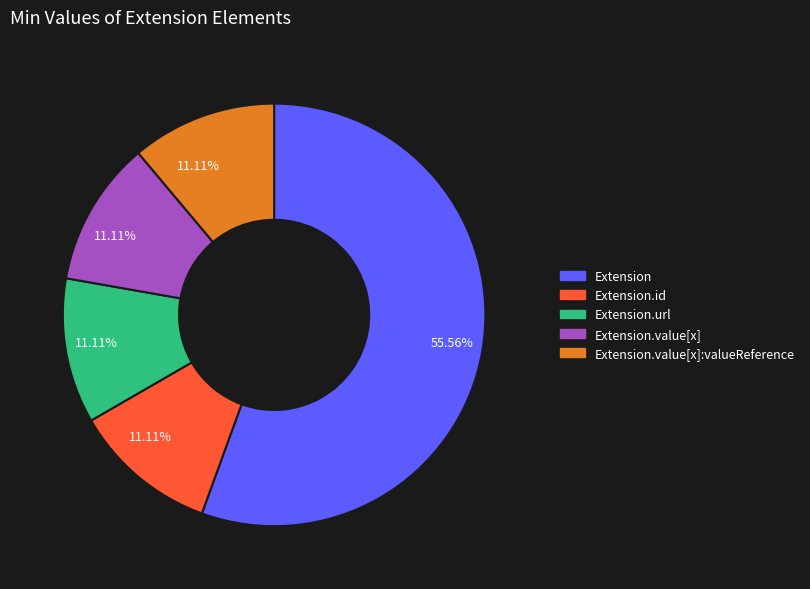

Which category has the biggest portion of the pie?

Extension